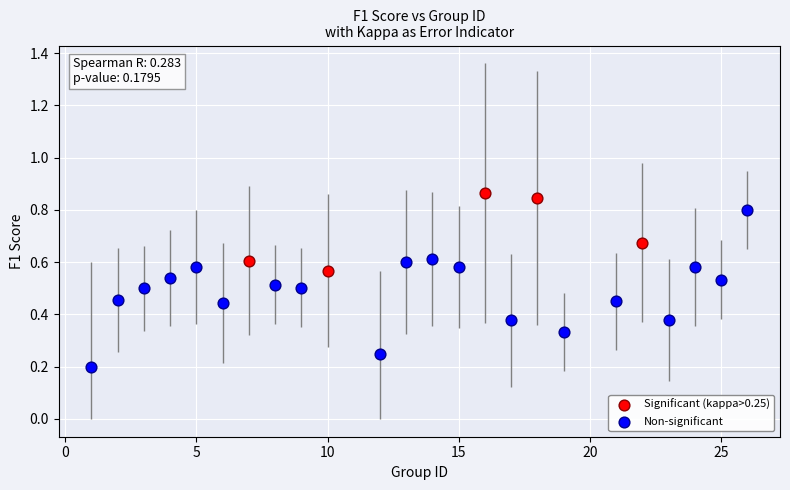

Which series contains the lowest Y value?

Non-significant